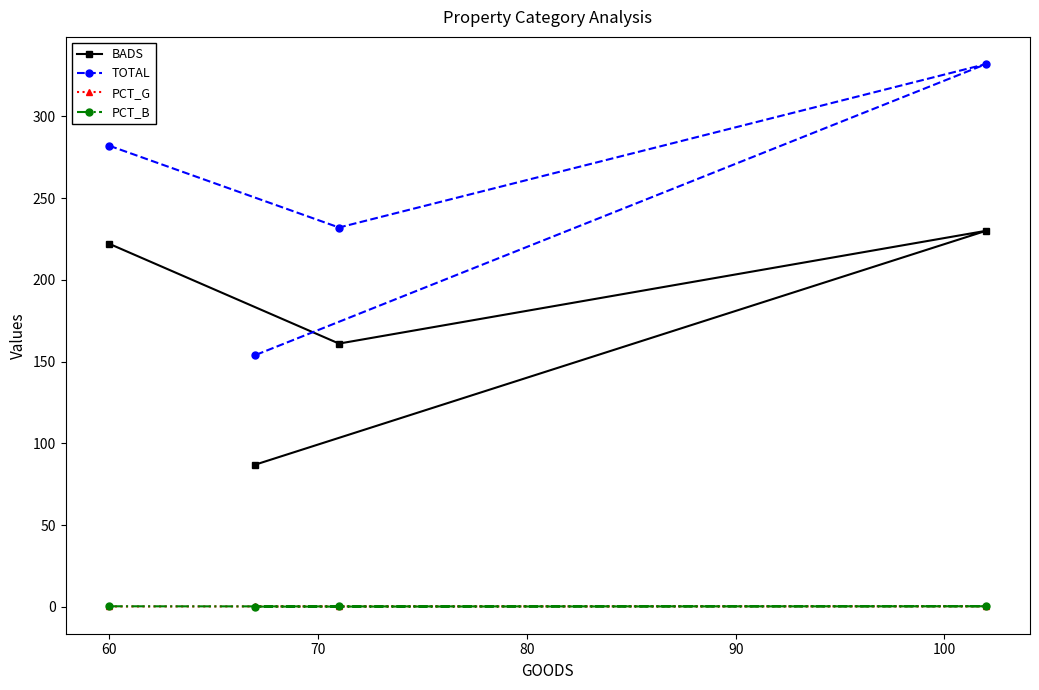

Which series has the largest total across all categories?

TOTAL